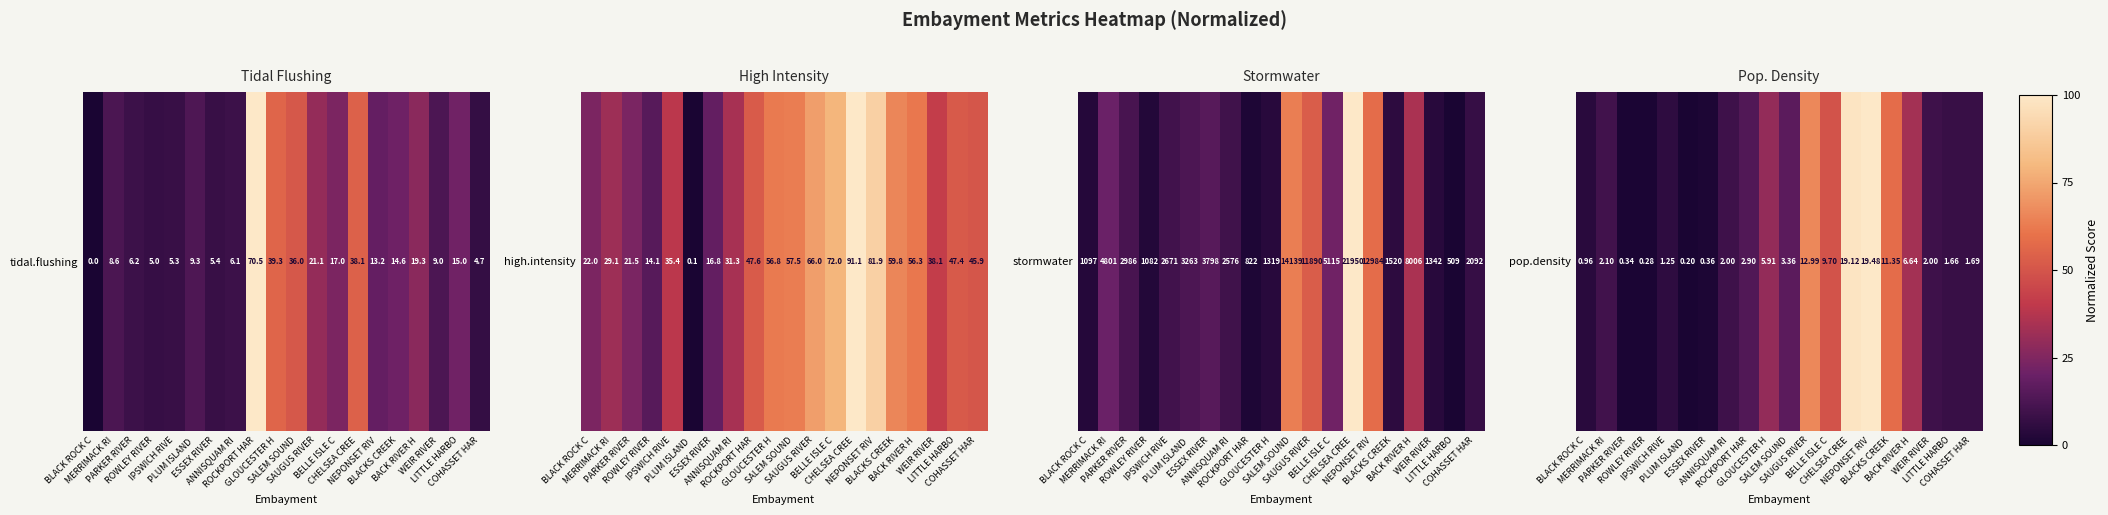

What is the difference between the maximum and second lowest values?

99.6